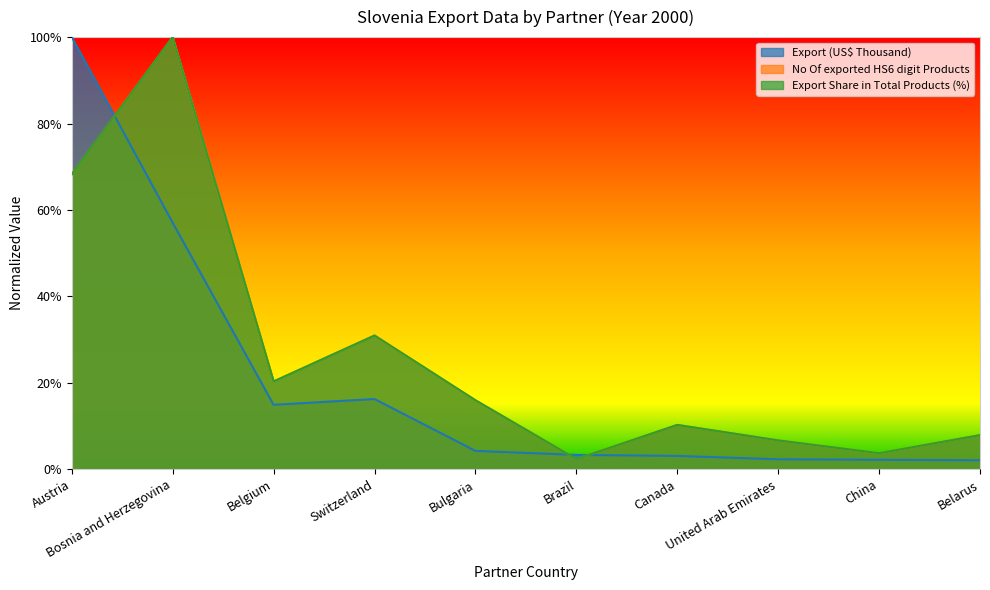

Which series changed the most between Austria and Belgium?

Export (US$ Thousand)